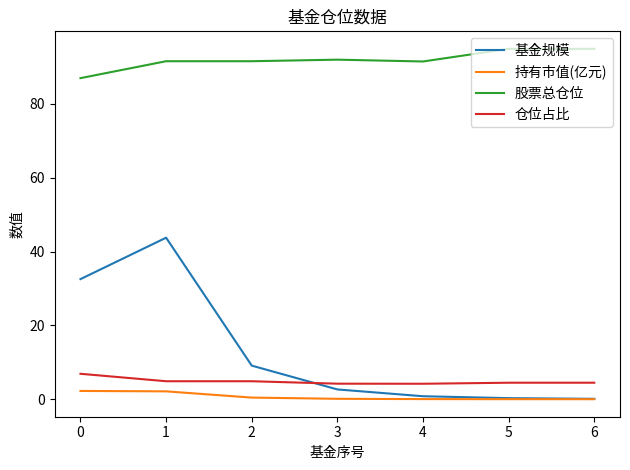

Between 0 and 6, which series saw the biggest shift?

基金规模